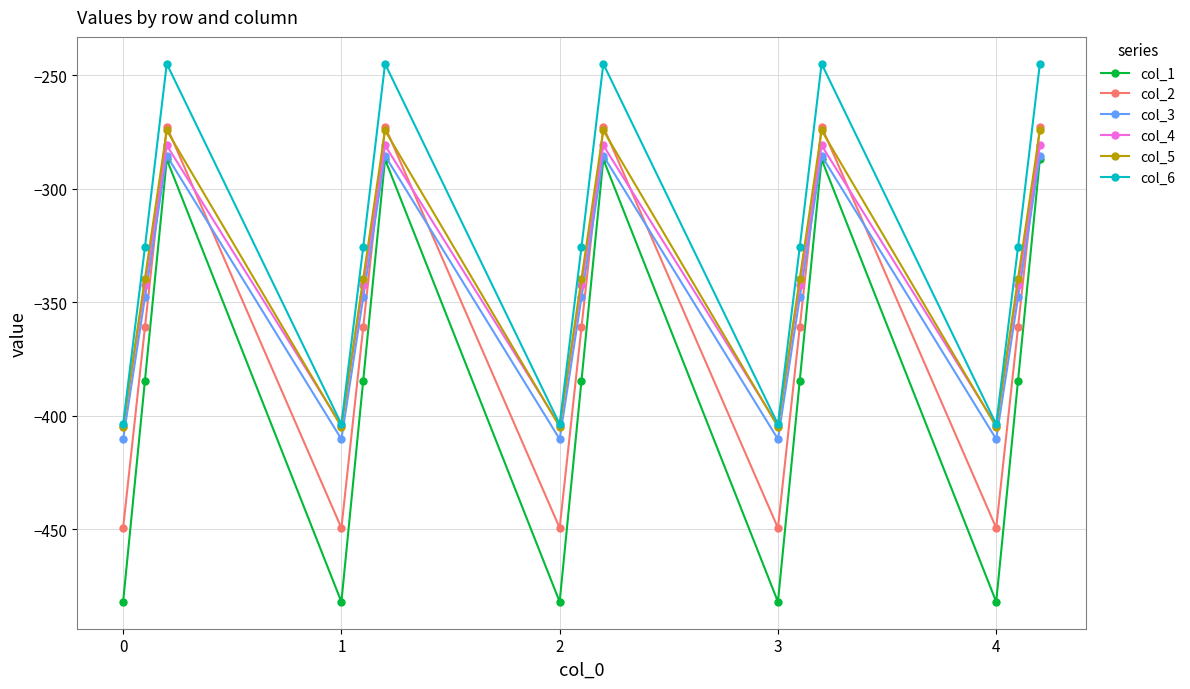

In col_3, how many points are lower than both neighbors (excluding endpoints)?

4